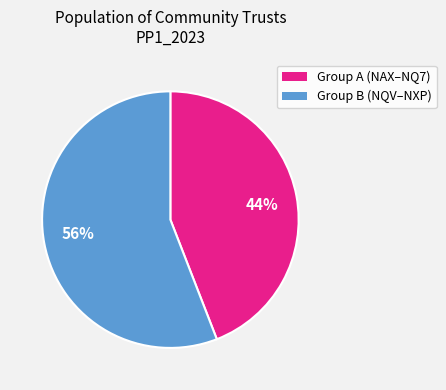

Is there a majority slice in this chart?

Yes